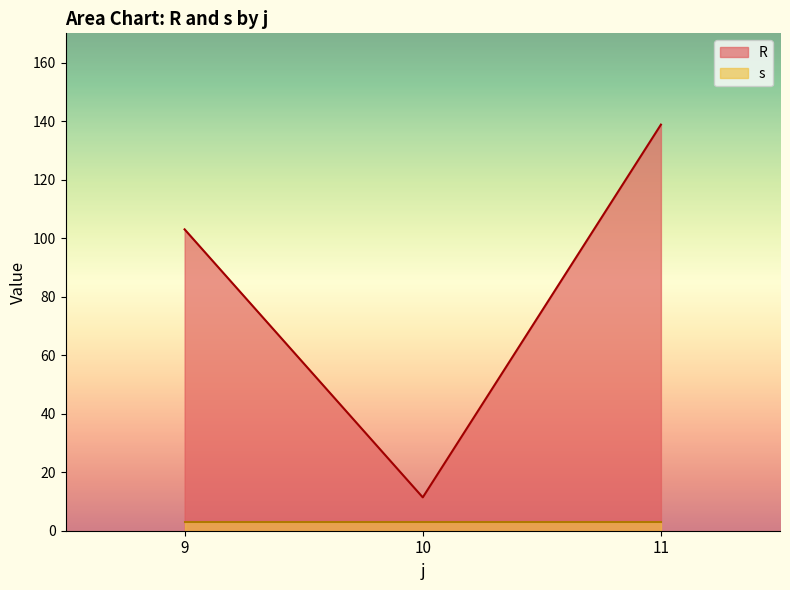

What is the sum of all s values?

9.0